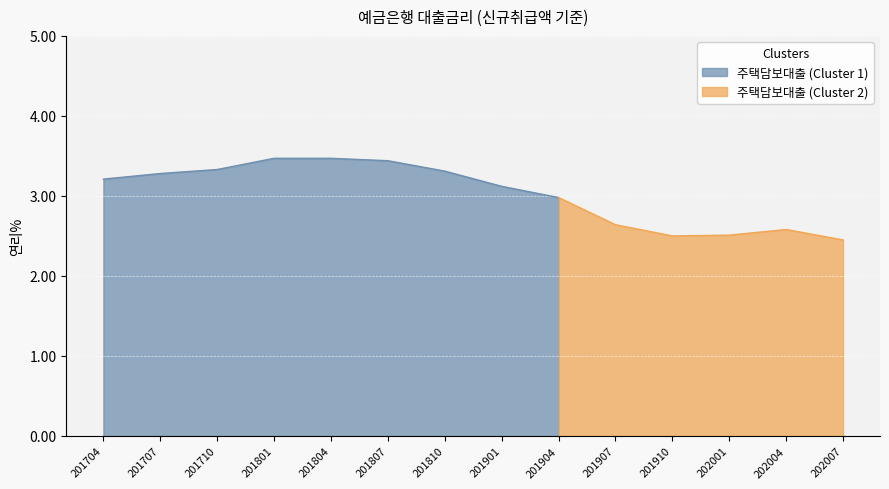

What is the smallest value displayed?

2.5